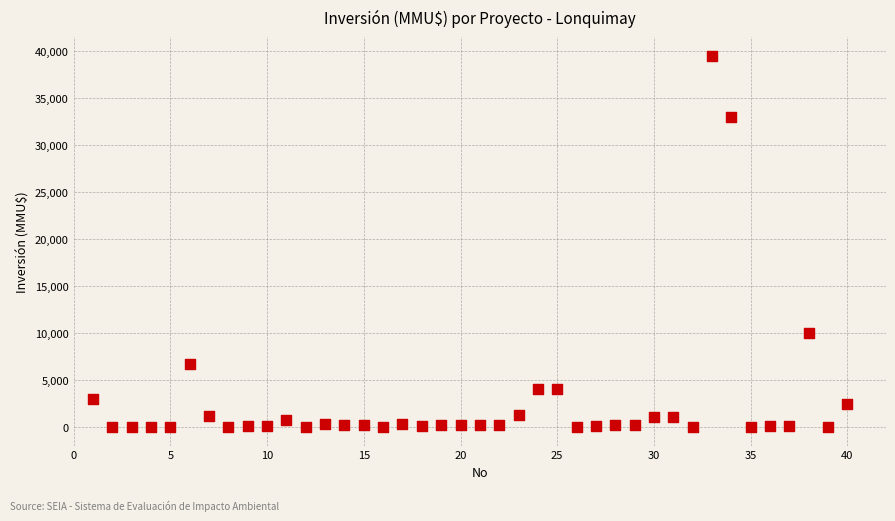

What Y value in the scatter plot is closest to 19755?

10000